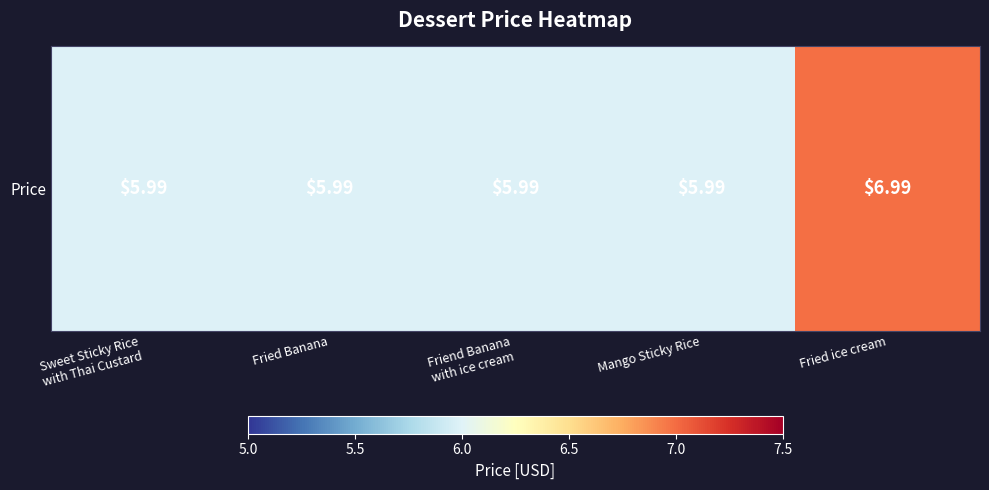

What is the difference between the values at Fried ice cream and Friend Banana
with ice cream?

1.0